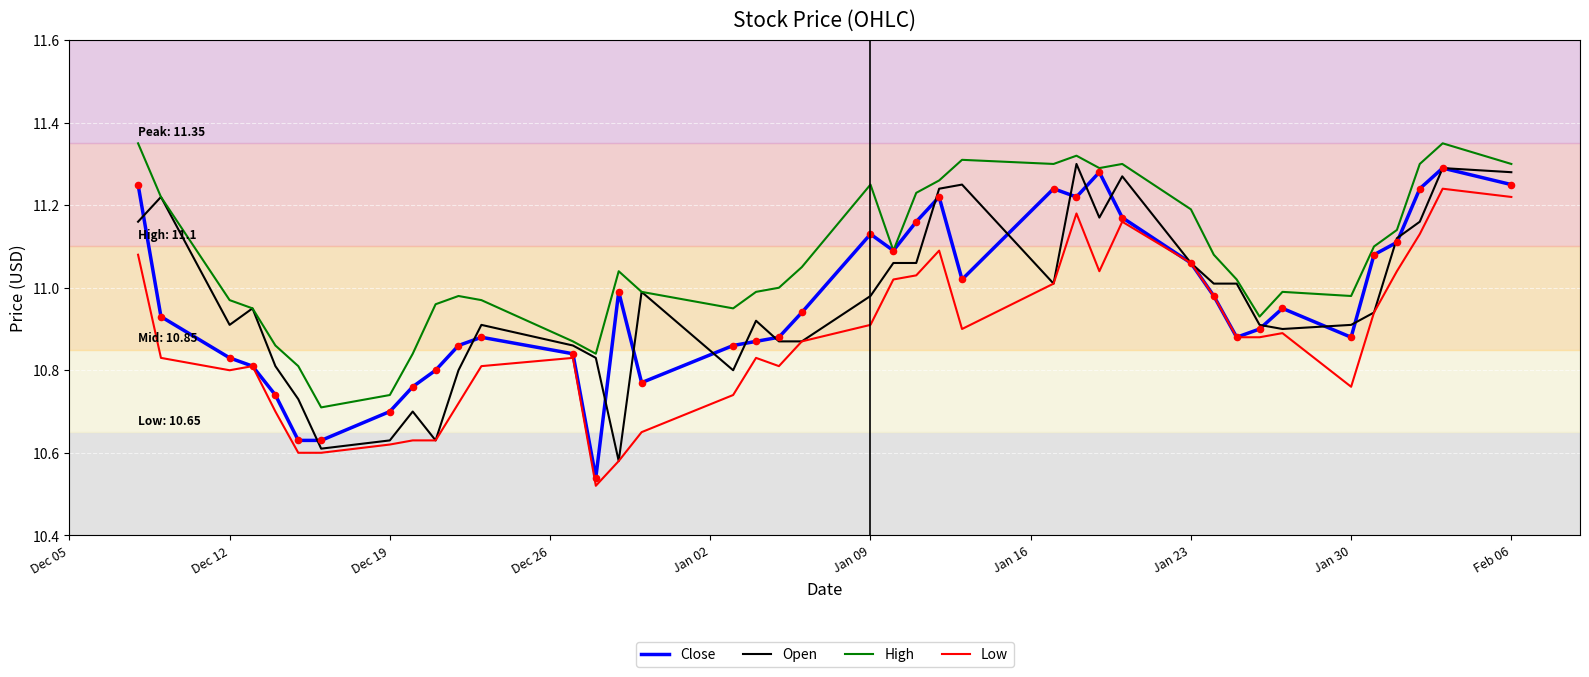

True or false: High and Low cross at least once.

False